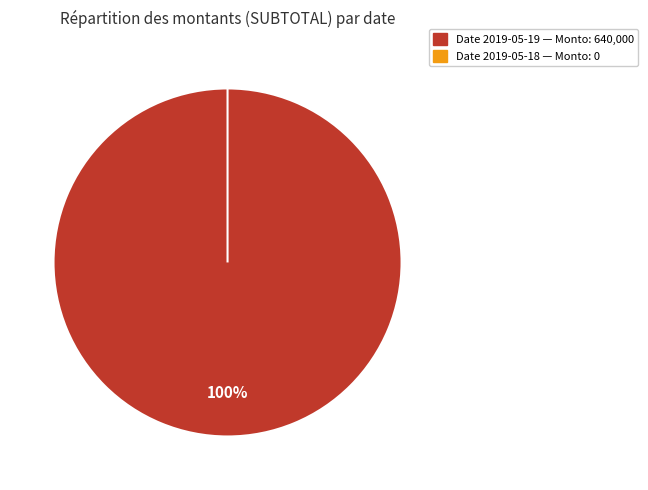

Is it true that 2019-05-19 (Monto: 640000) is 99% of the pie?

False